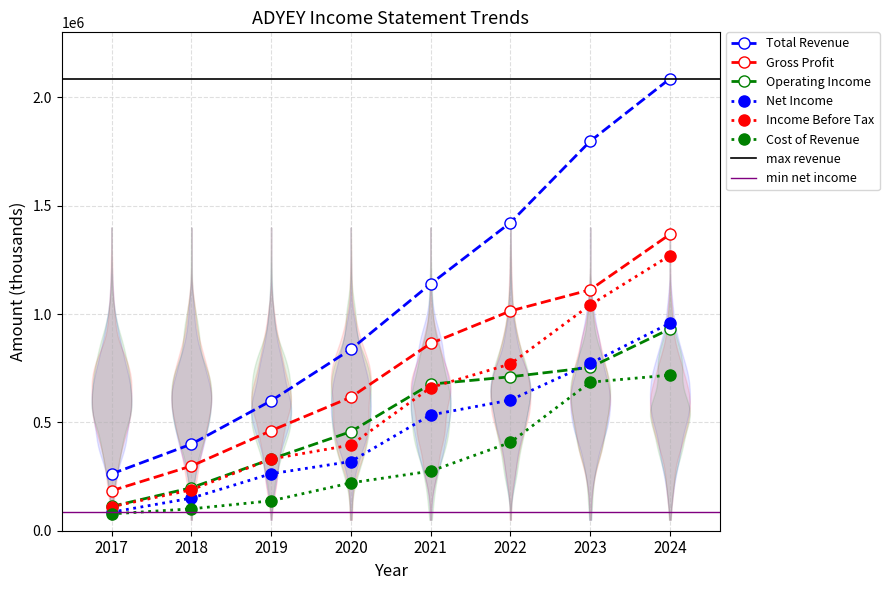

What is the value of the Operating Income point at the 7th from the left?

753700